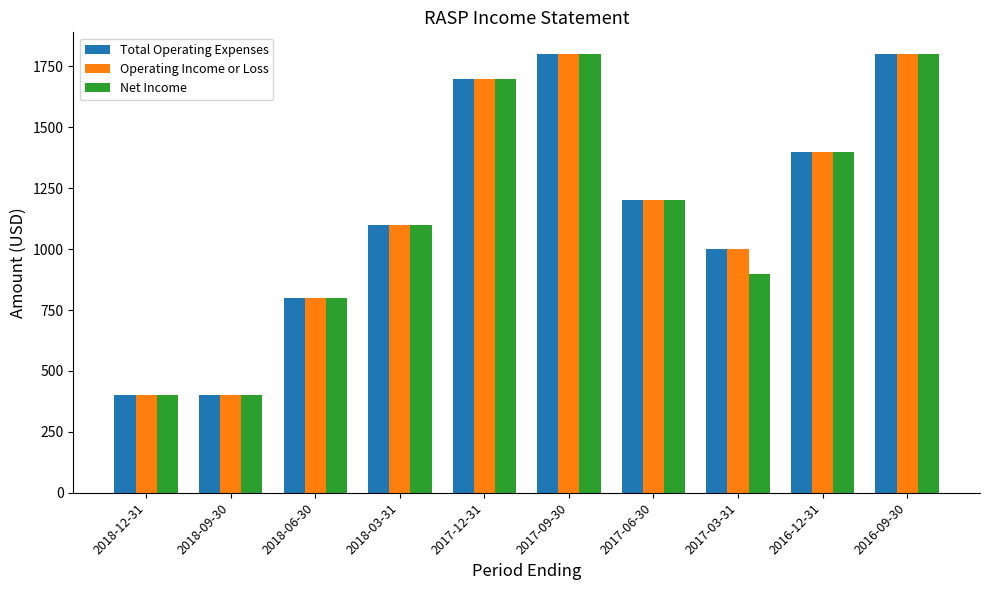

What is the difference between the second highest and second lowest values in the Total Operating Expenses series?

1400